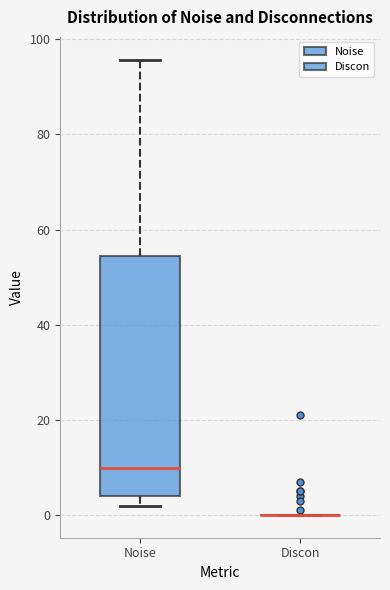

Reading left to right, transcribe this box plot: for each box, give where its median line is, the range the box spans, and where its two whiskers end, as read against the y-axis. The values are not printed on the chart, so give them approximately, as read against the axis.

Noise: median 10, box 4 to 54, whiskers 2 to 96
Discon: box collapsed to a line at 0, whiskers 0 to 0